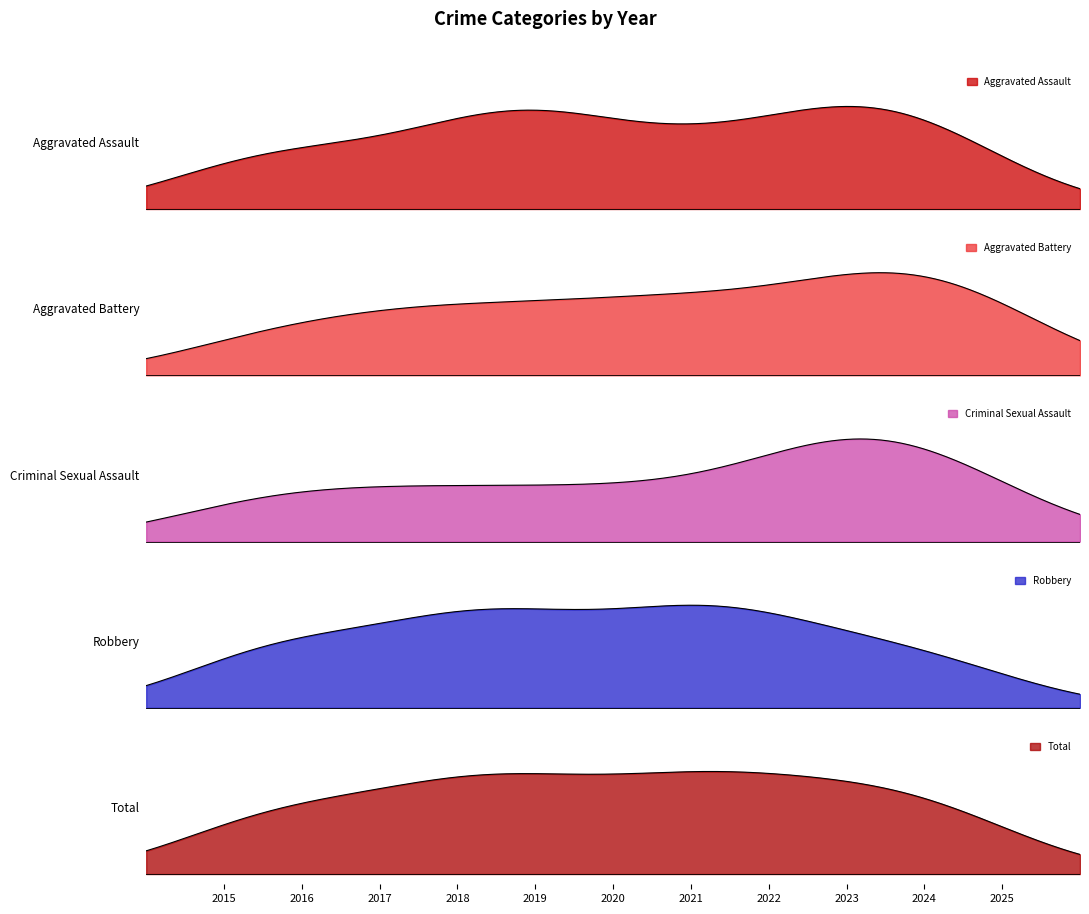

Which has a higher value, 2019 or 2020?

2019